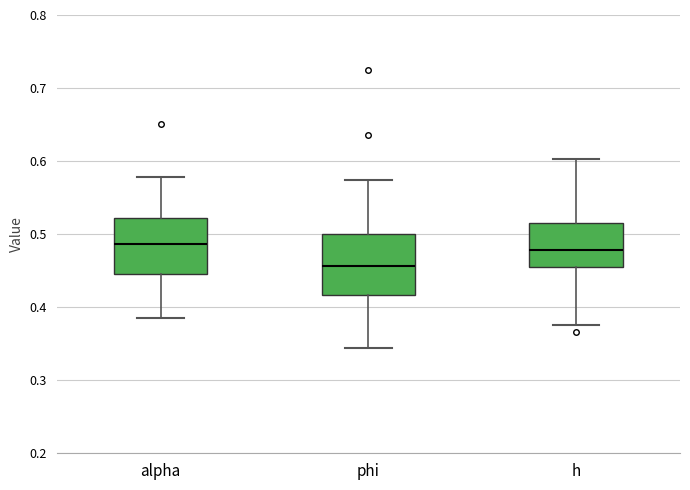

Reading left to right, read every box against the y-axis: the position of its median line, the range the box covers, and the ends of its whiskers. The values are not printed on the chart, so give them approximately, as read against the axis.

alpha: median 0.49, box 0.44 to 0.52, whiskers 0.39 to 0.58
phi: median 0.46, box 0.42 to 0.50, whiskers 0.34 to 0.57
h: median 0.48, box 0.46 to 0.51, whiskers 0.38 to 0.60